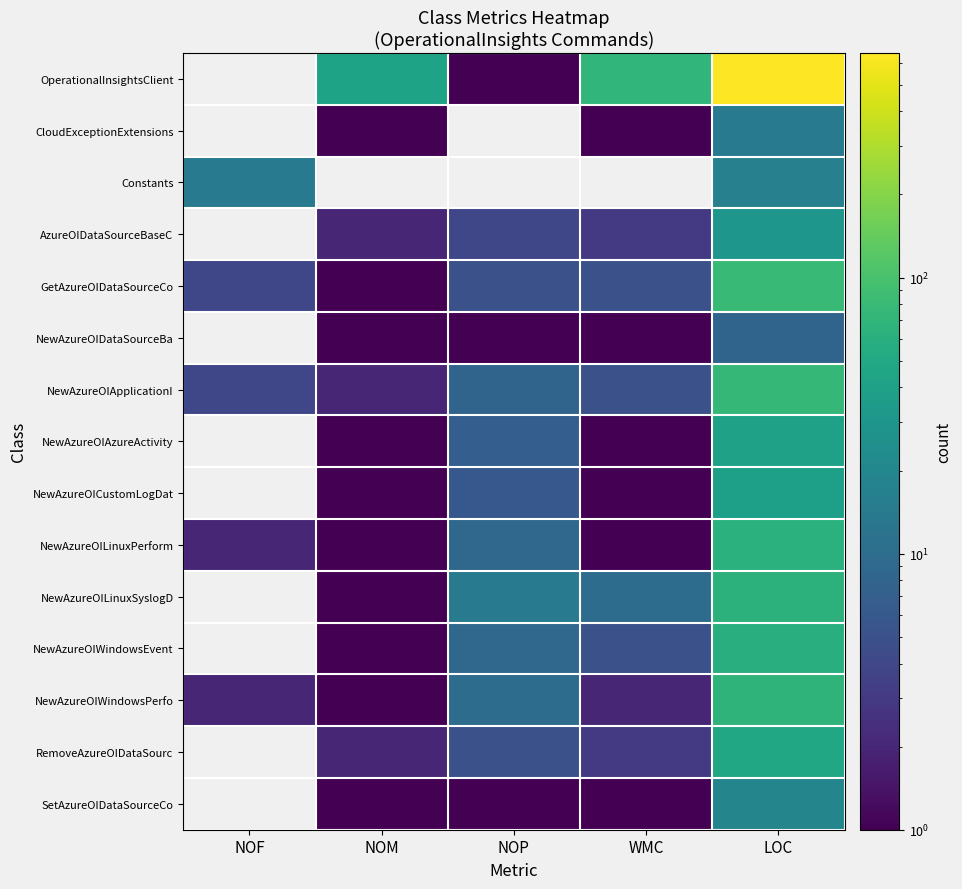

At which category is the sum across all series the highest?

LOC